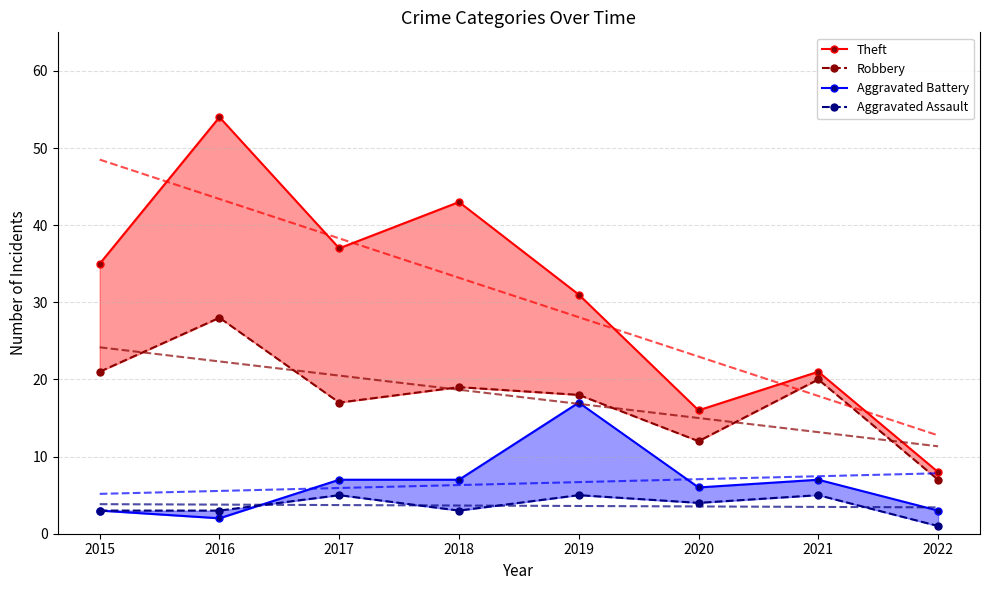

Is the value of Aggravated Assault at 2021 greater than the value of Aggravated Battery at 2019?

No